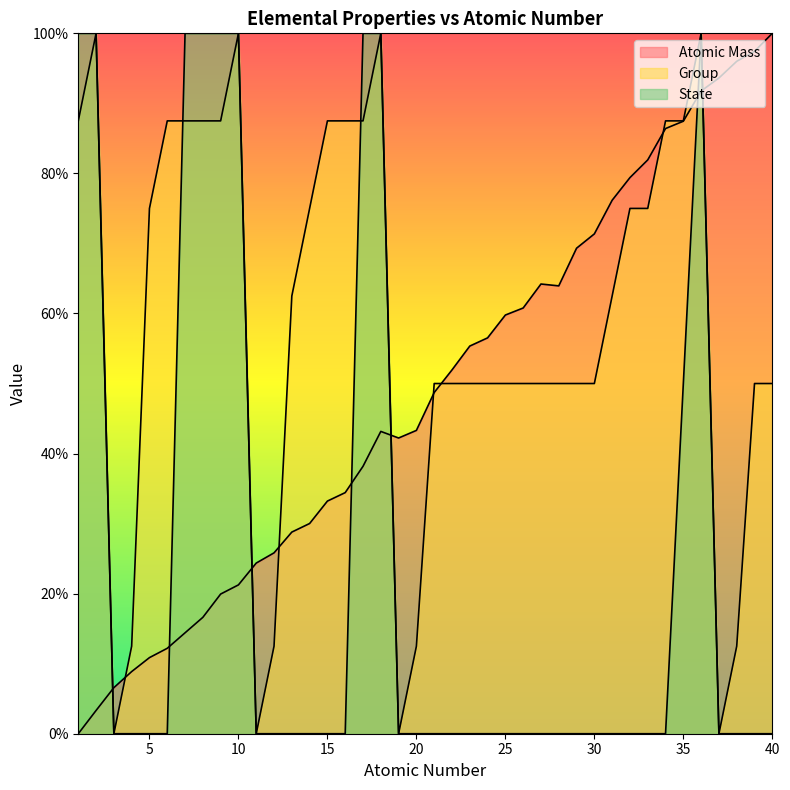

Which has a higher value, 26 or 18?

26